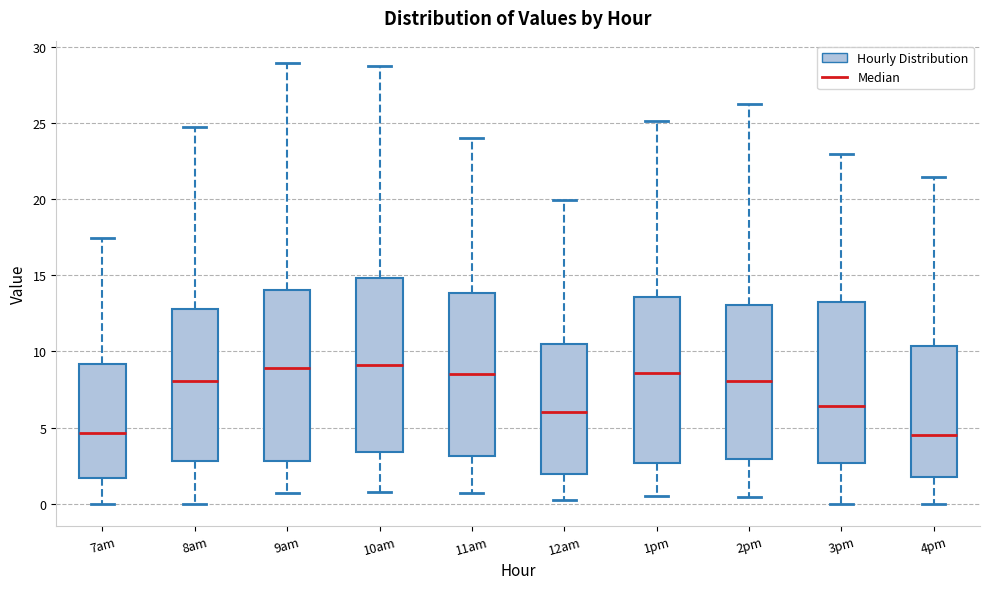

Reading left to right, read every box against the y-axis: the position of its median line, the range the box covers, and the ends of its whiskers. The values are not printed on the chart, so give them approximately, as read against the axis.

7am: median 4.5, box 1.5 to 9.0, whiskers 0.0 to 17.5
8am: median 8.0, box 3.0 to 13.0, whiskers 0.0 to 24.5
9am: median 9.0, box 3.0 to 14.0, whiskers 0.5 to 29.0
10am: median 9.0, box 3.5 to 15.0, whiskers 1.0 to 28.5
11am: median 8.5, box 3.0 to 14.0, whiskers 0.5 to 24.0
12am: median 6.0, box 2.0 to 10.5, whiskers 0.5 to 20.0
1pm: median 8.5, box 2.5 to 13.5, whiskers 0.5 to 25.0
2pm: median 8.0, box 3.0 to 13.0, whiskers 0.5 to 26.0
3pm: median 6.5, box 2.5 to 13.5, whiskers 0.0 to 23.0
4pm: median 4.5, box 2.0 to 10.5, whiskers 0.0 to 21.5